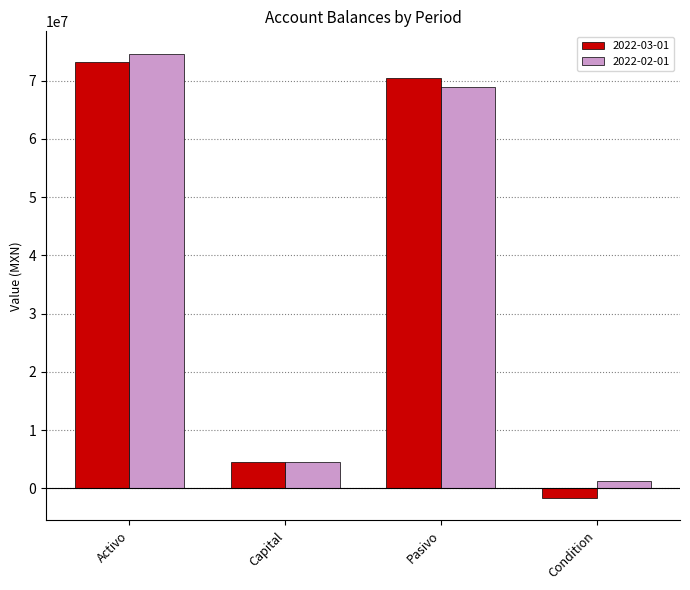

Where does the 2022-03-01 series first go above 70386685?

Activo